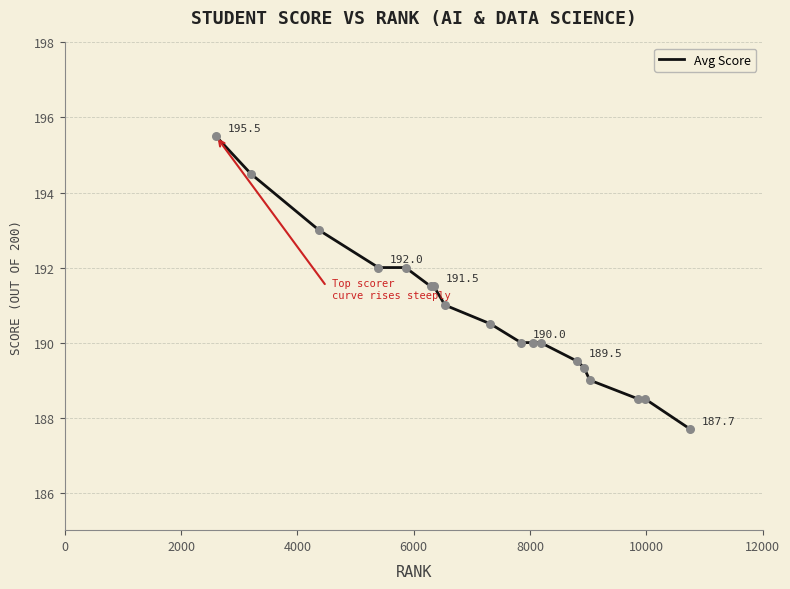

What is the difference between the maximum and minimum values?

7.8